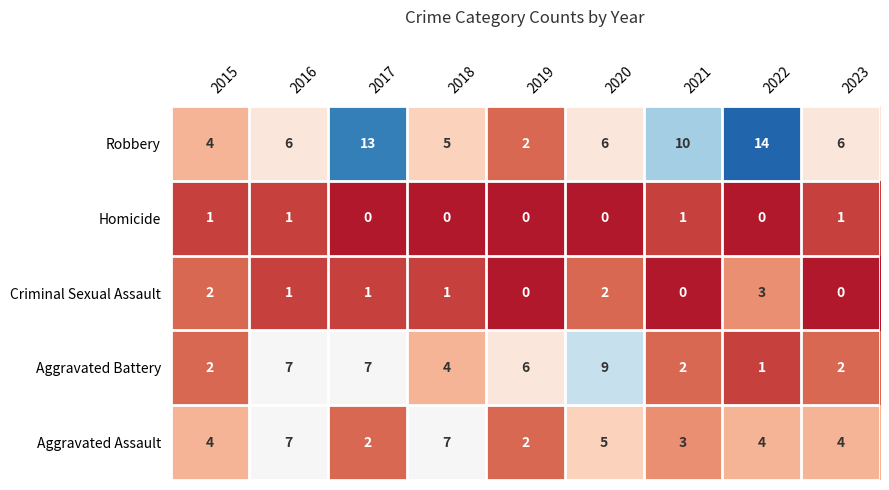

What is the difference between the Robbery values at 2019 and 2020?

4